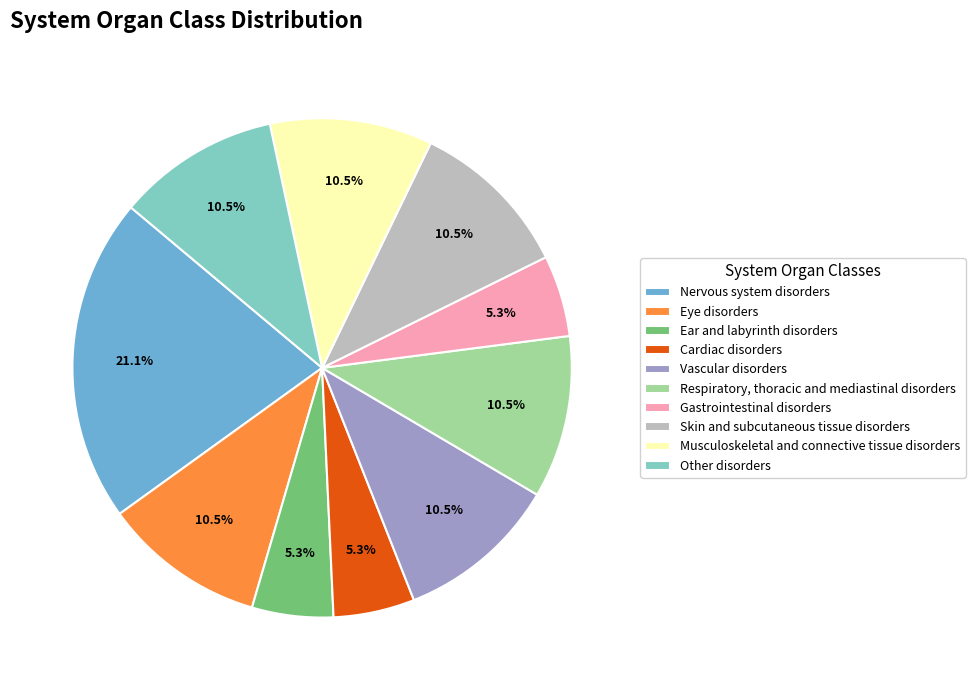

Count the number of slices in the pie.

10